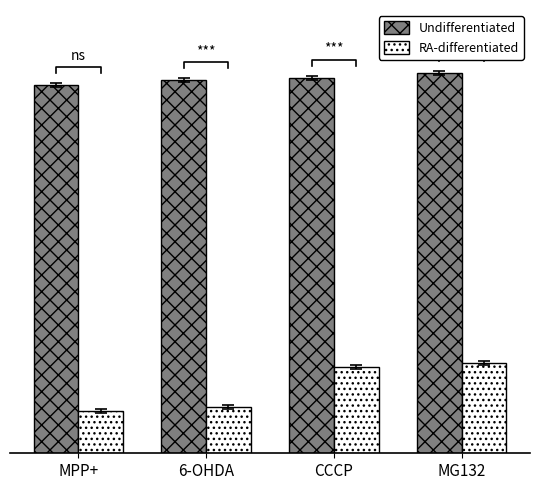

What is the label of the 1st bar from the right?

MG132